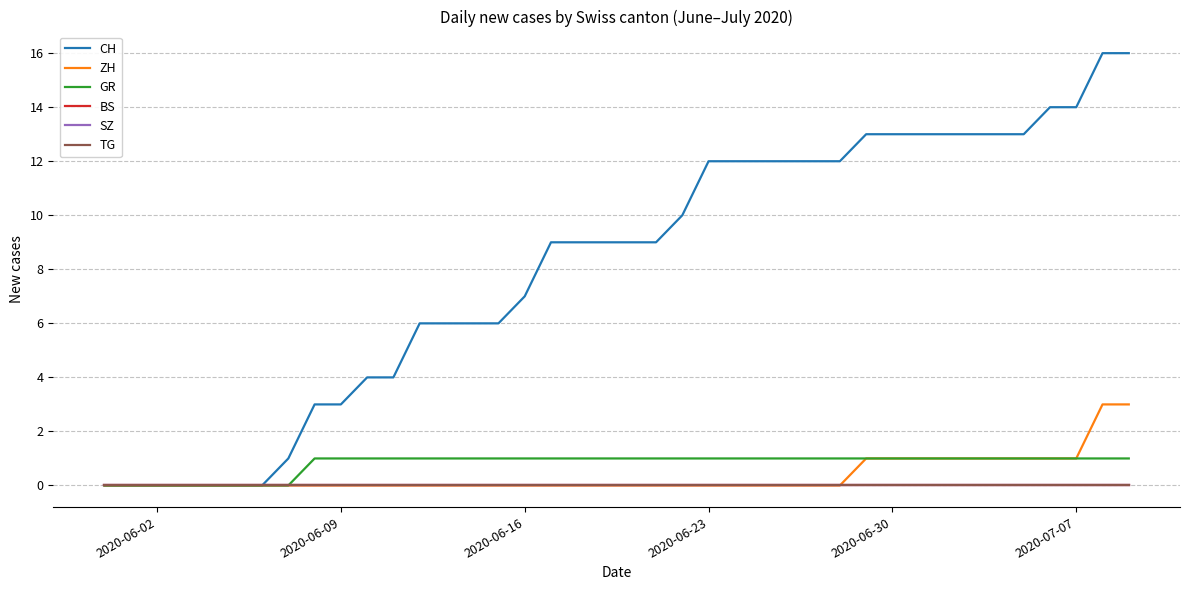

At how many categories does at least one series exceed 2?

32